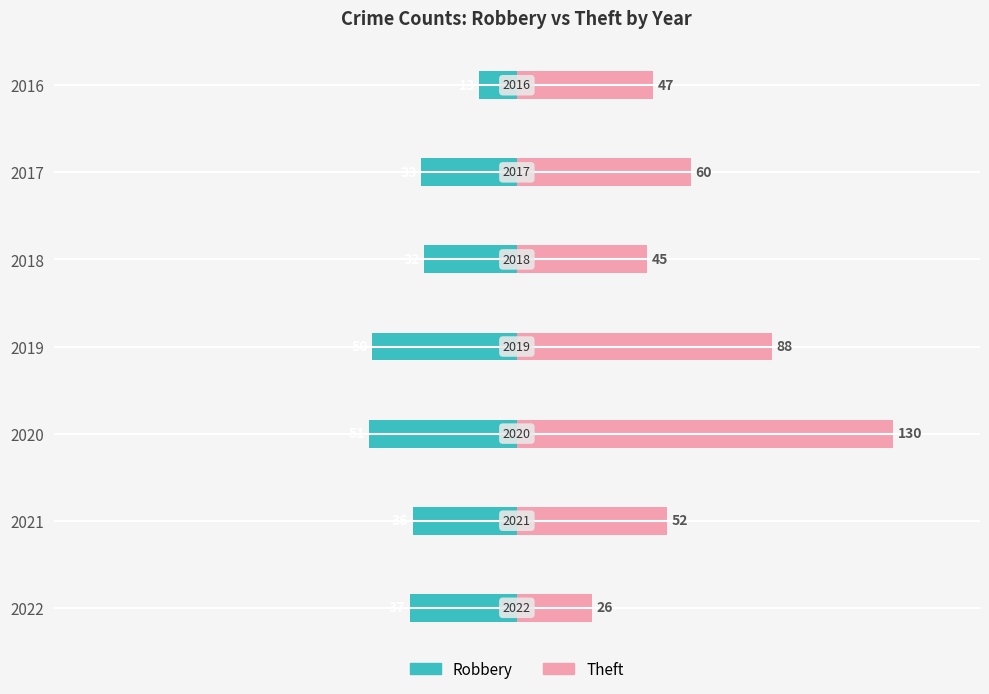

What position from the left is −100?

3